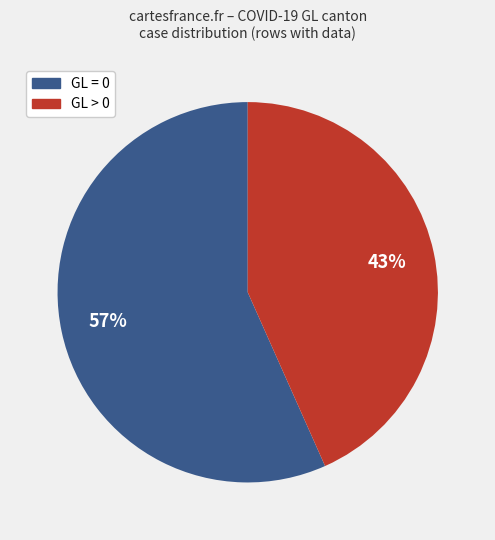

Which slice is the largest?

GL = 0